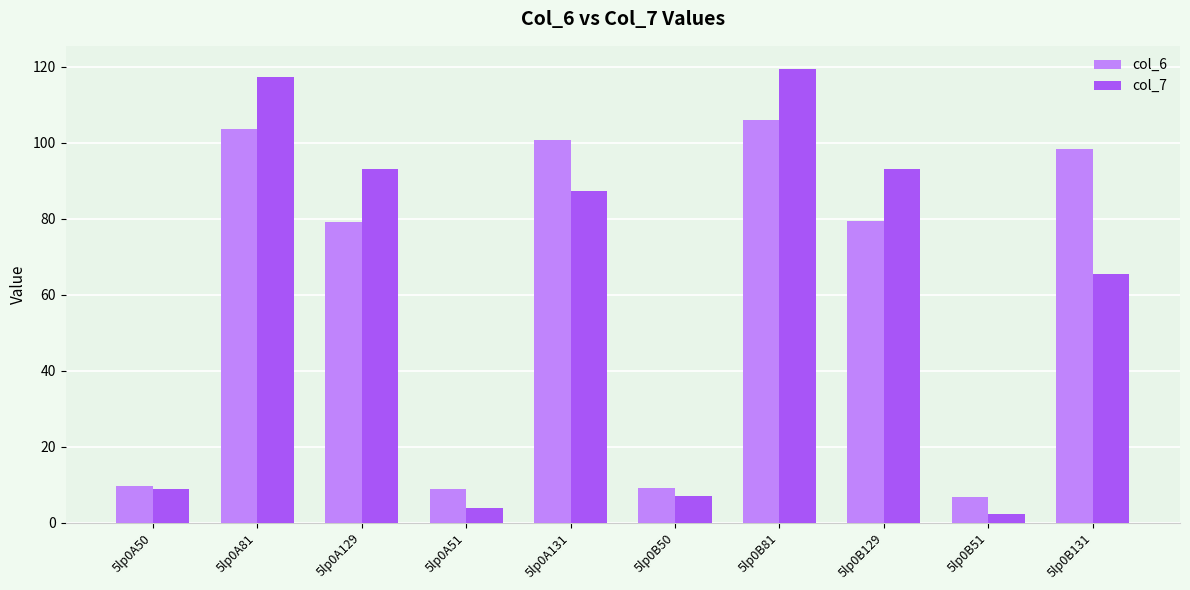

What is the lowest value of the col_6 series?

6.6